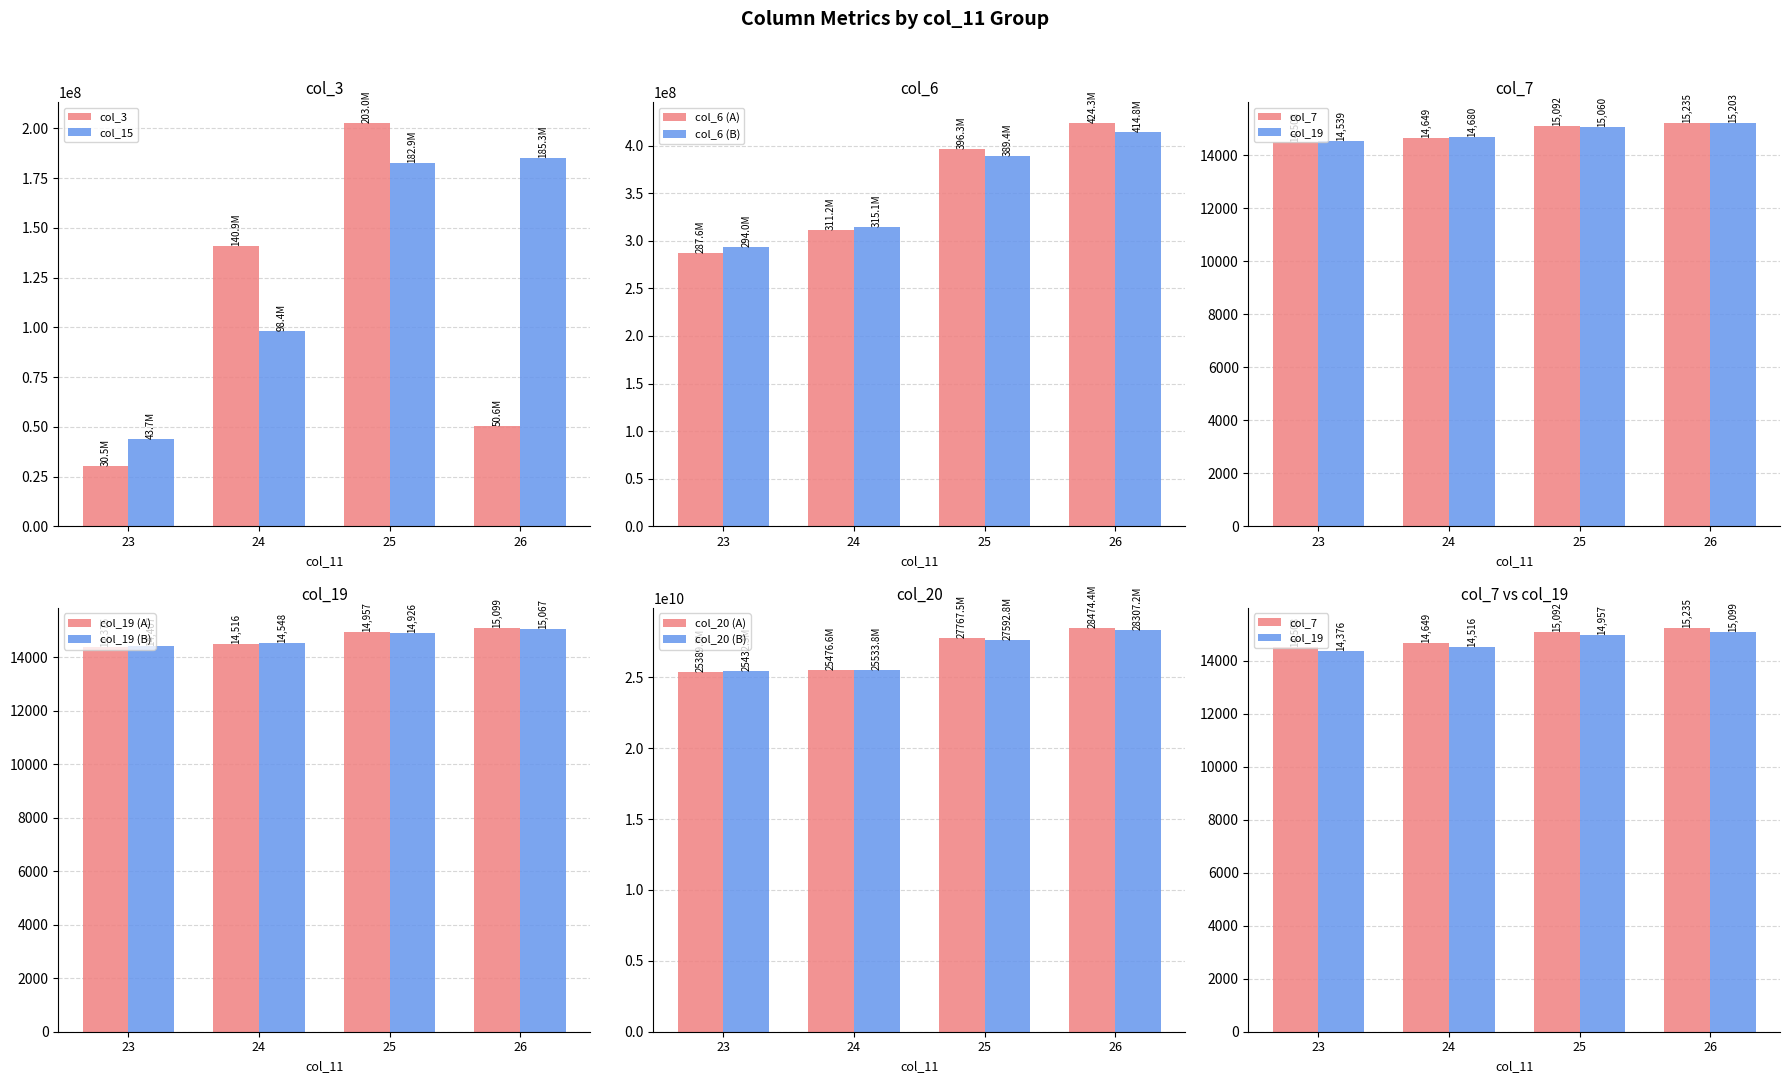

What is the value of the col_6 bar at the 1st from the left?

287630302